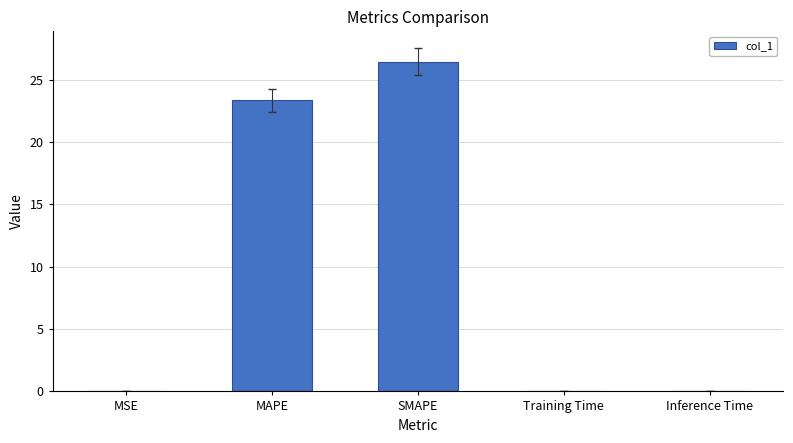

At which category does the chart reach its peak across all series?

SMAPE